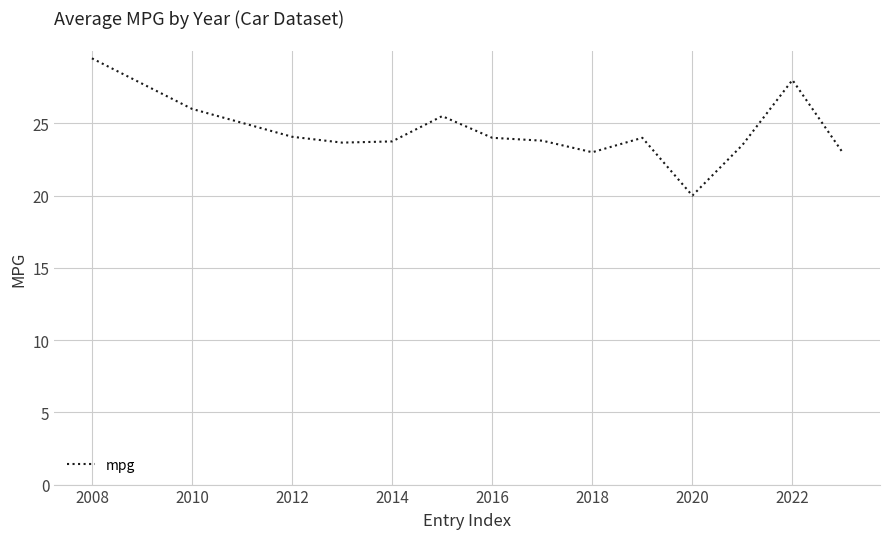

What is the difference between the maximum and minimum values?

9.5